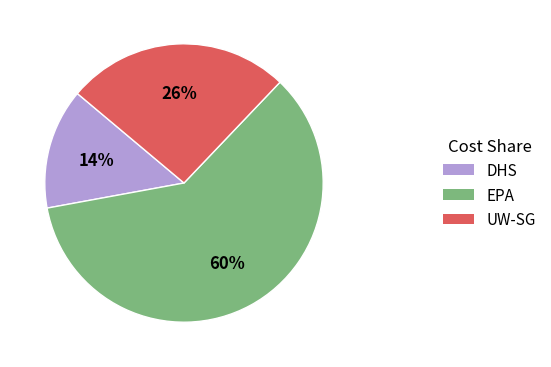

Does any single category account for the majority?

Yes